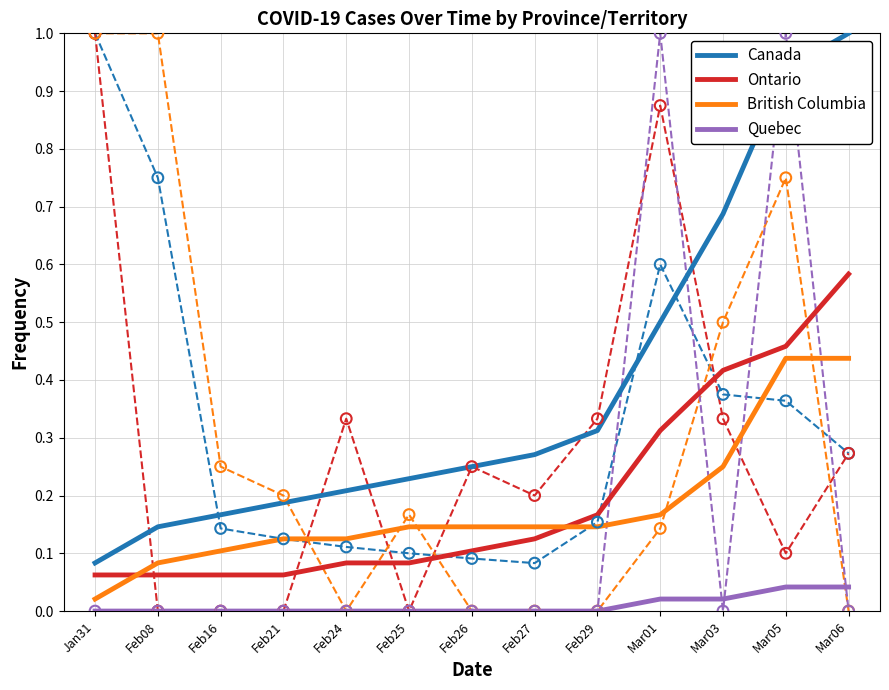

At how many categories does at least one series exceed 0?

13